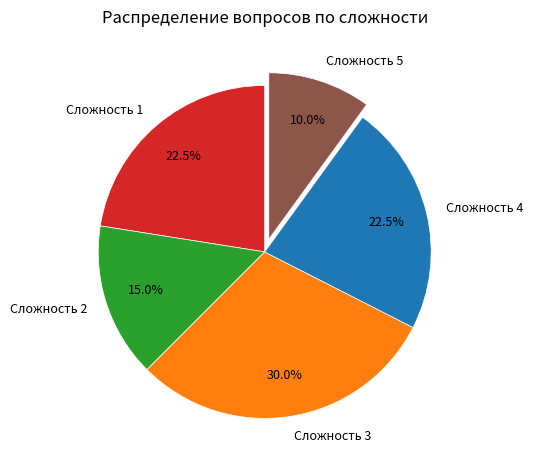

How many segments does this pie chart have?

5